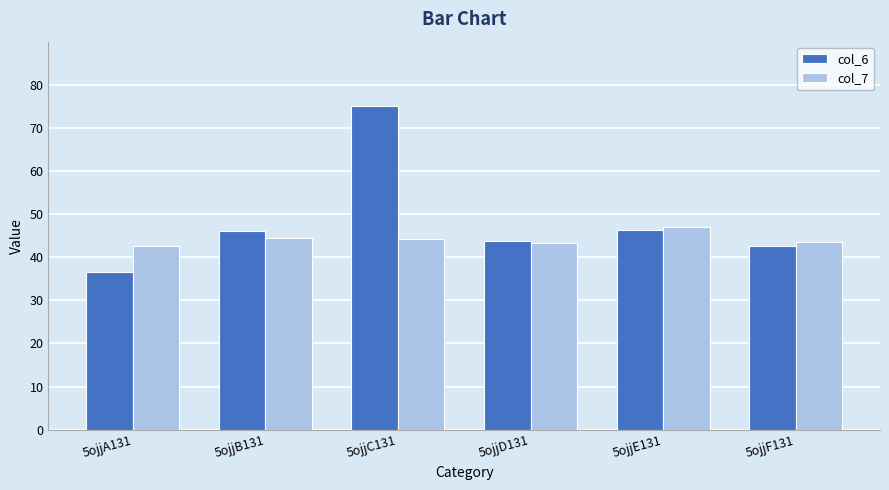

What are all the series names shown in the legend?

col_6, col_7